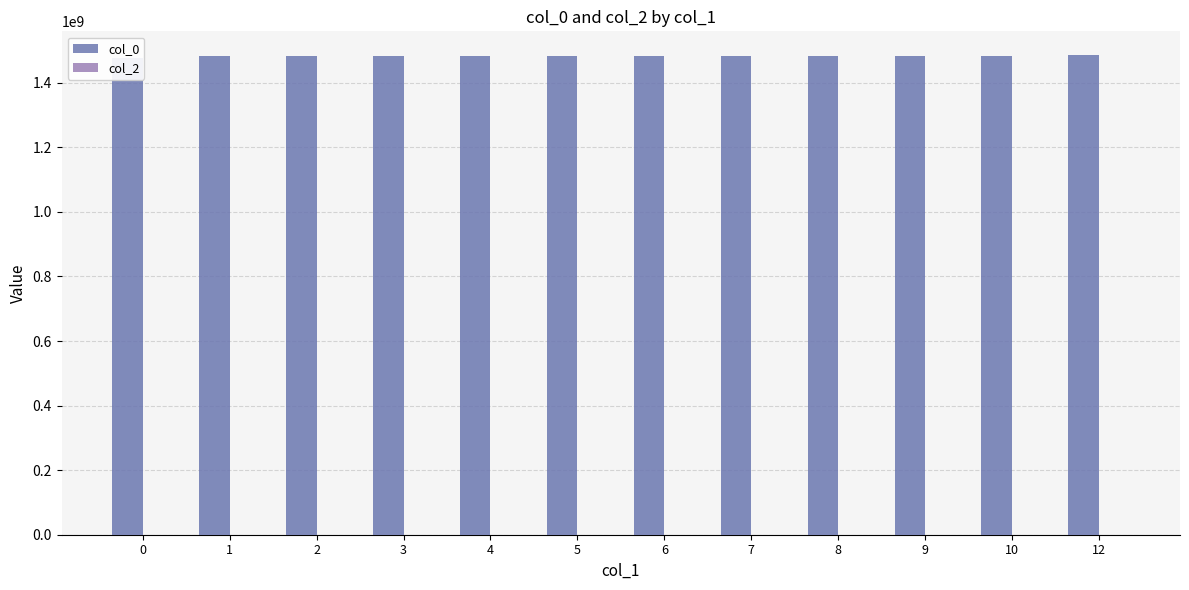

What are all the series names shown in the legend?

col_0, col_2